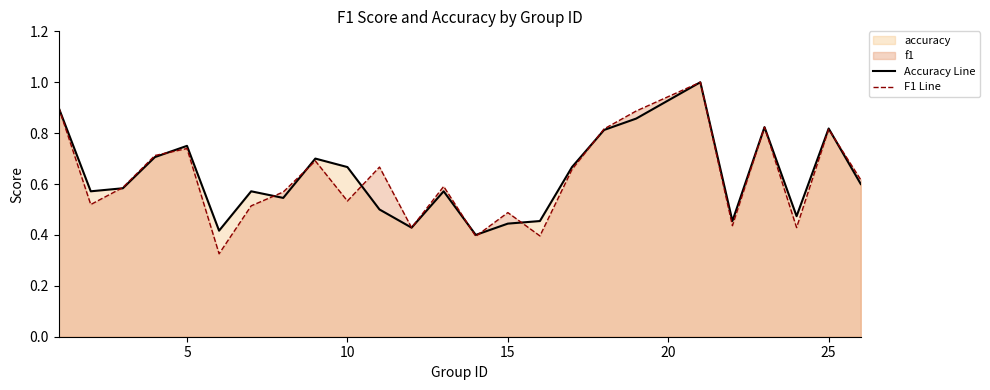

Which series has the largest range (max minus min)?

F1 Line